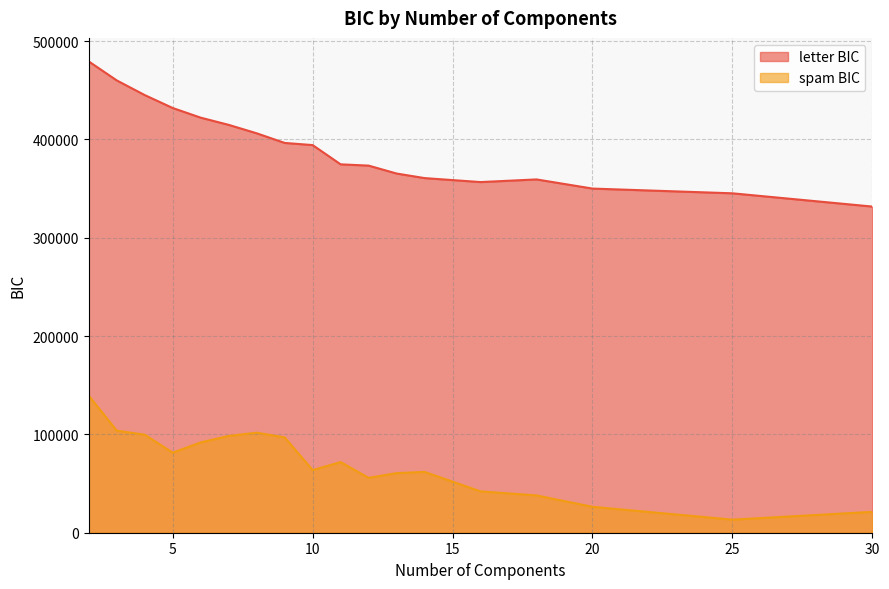

Is it true that spam BIC equals 101757.5 at 8?

True